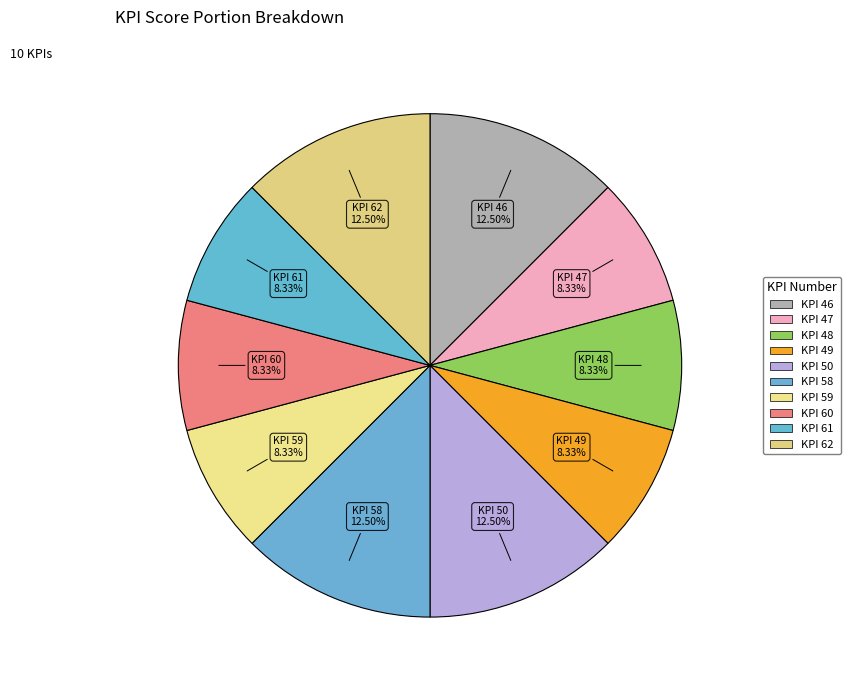

How many segments does this pie chart have?

10